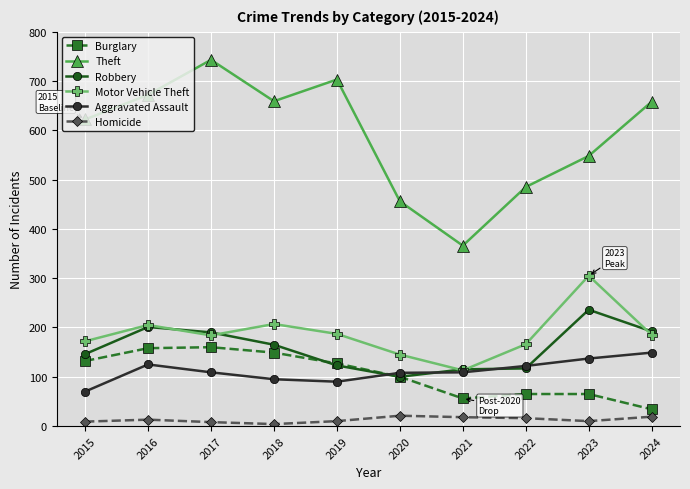

True or false: Theft and Burglary cross at least once.

False